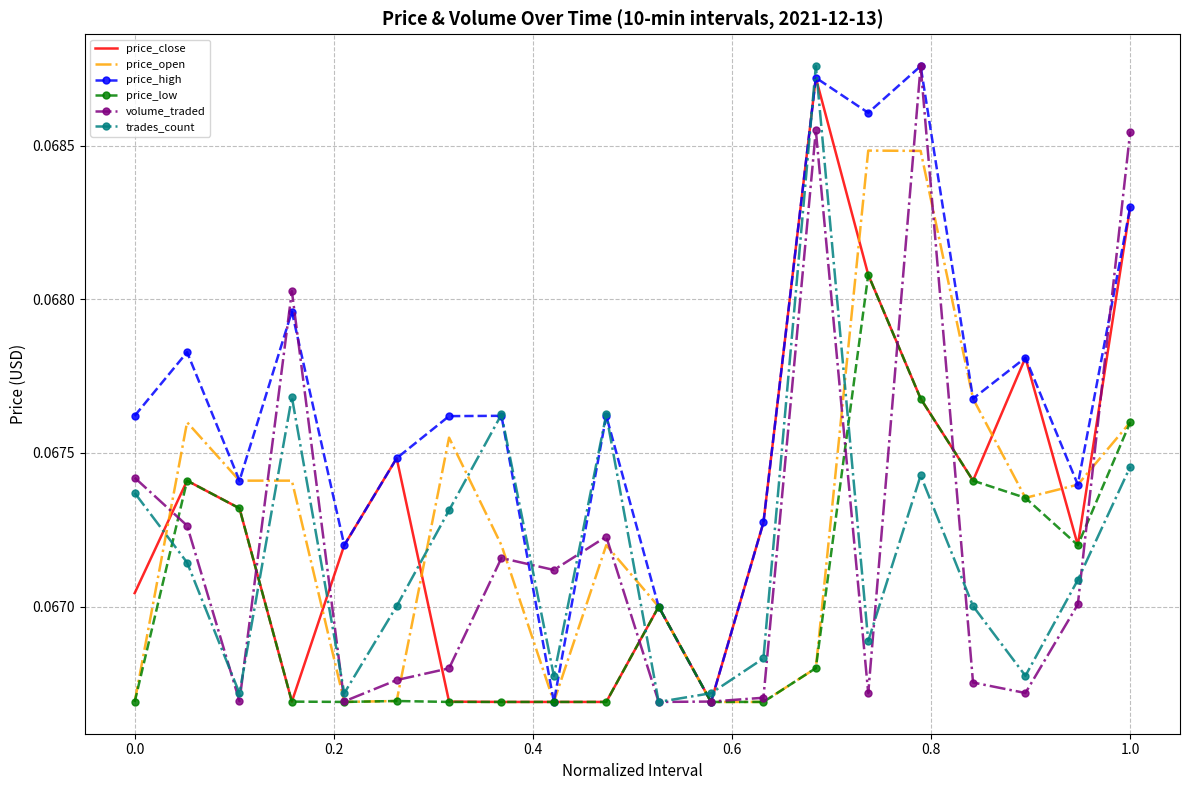

What are all the series names shown in the legend?

price_close, price_open, price_high, price_low, volume_traded, trades_count